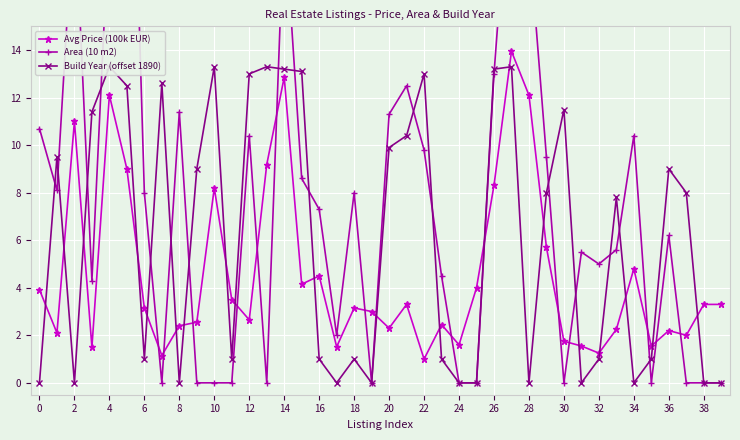

What is the value of the Area (10 m2) point at the 4th from the left?

4.3